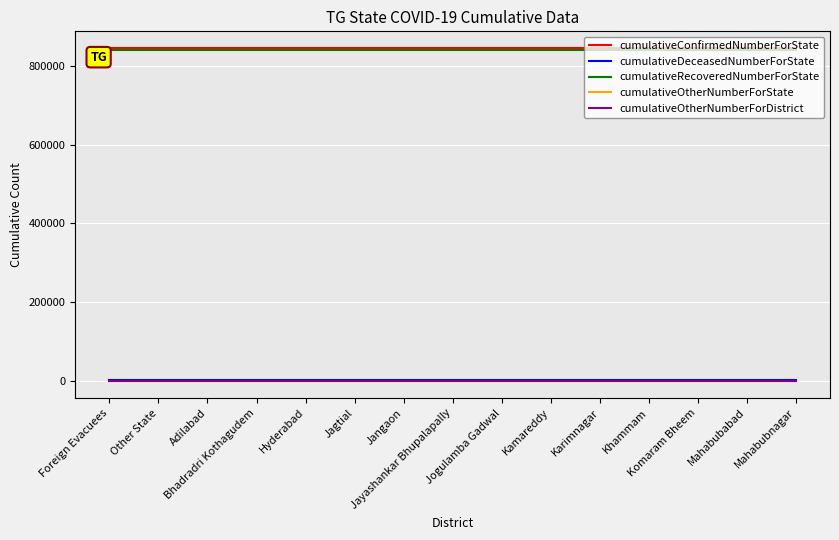

The value of cumulativeRecoveredNumberForState at Other State is 840437. True or false?

True